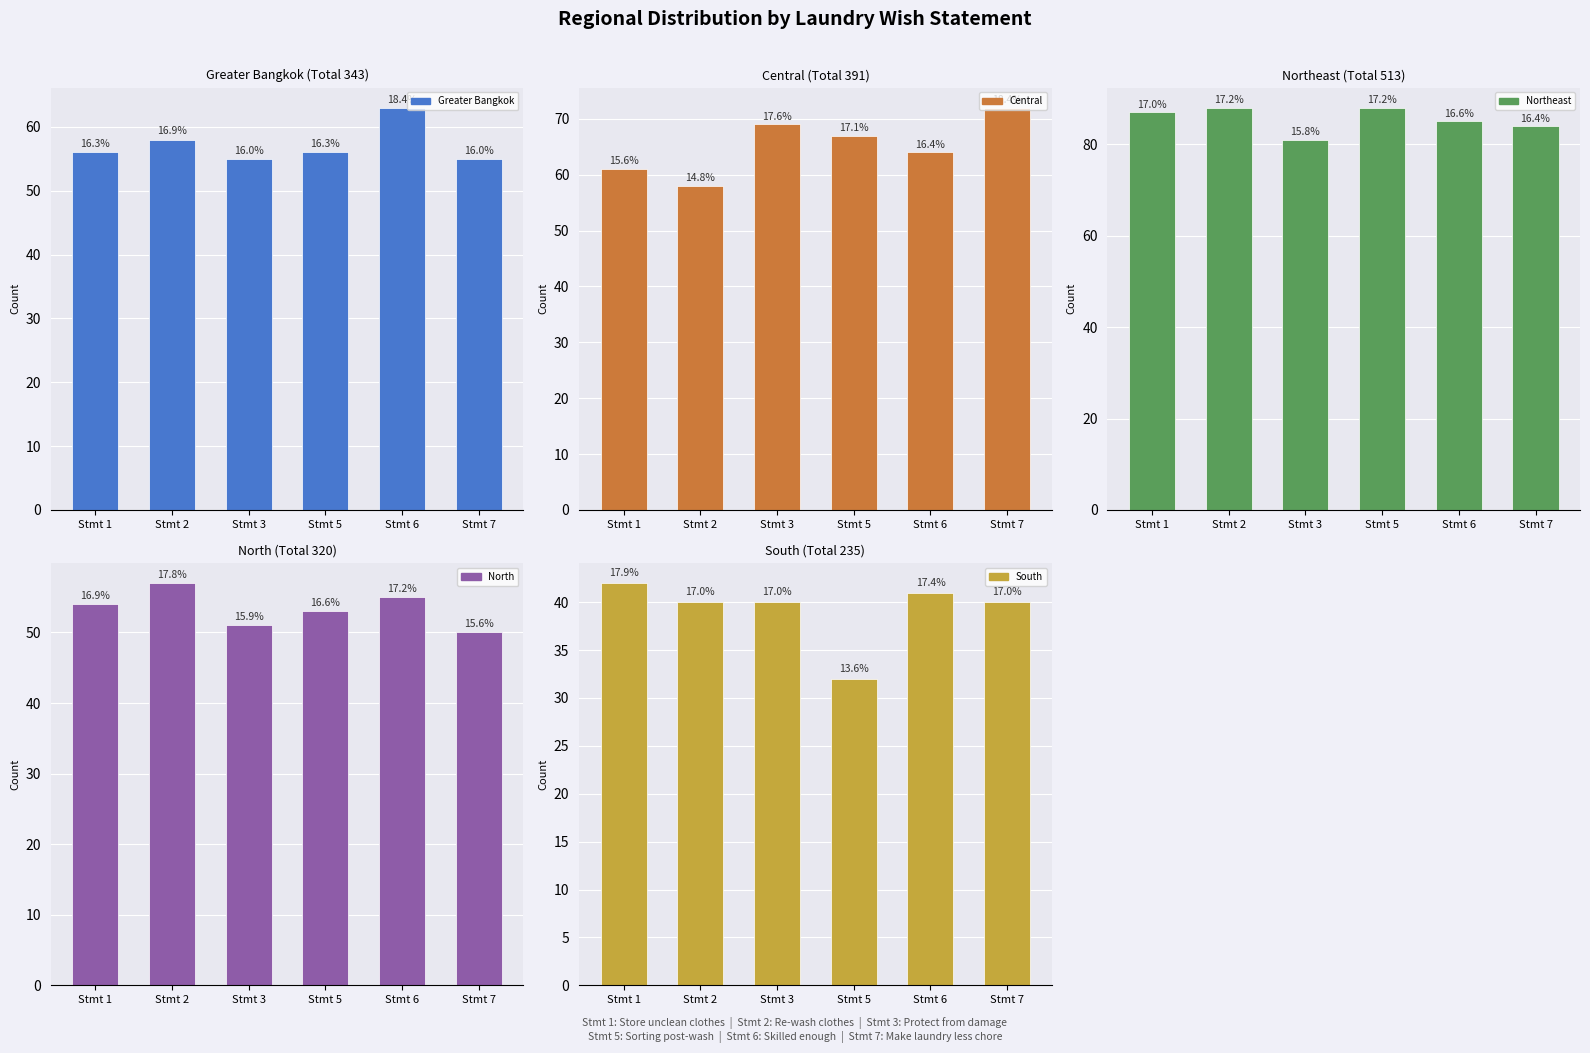

Are the bars horizontal?

No